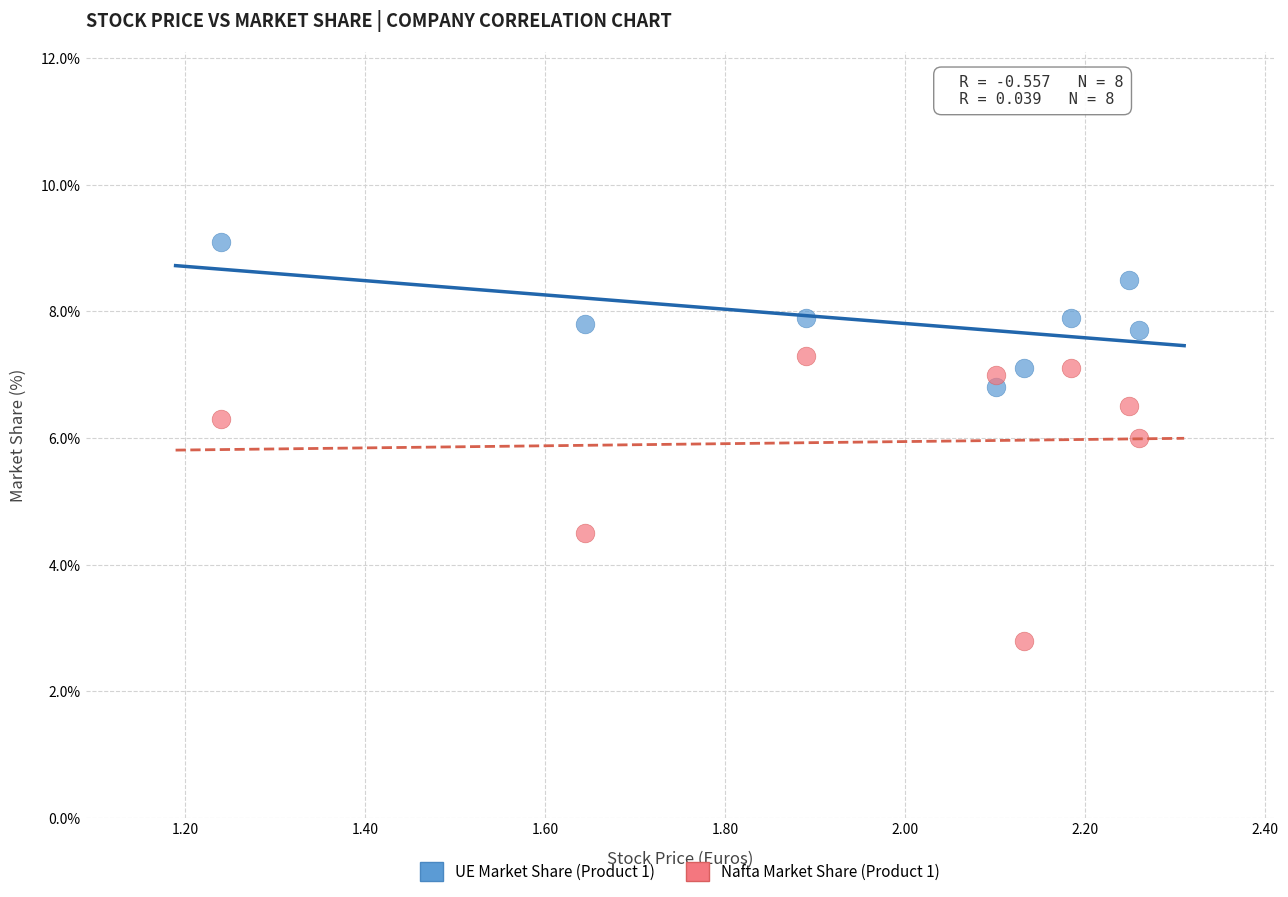

Across all data points, what is the range of Y values (max minus min)?

6.3